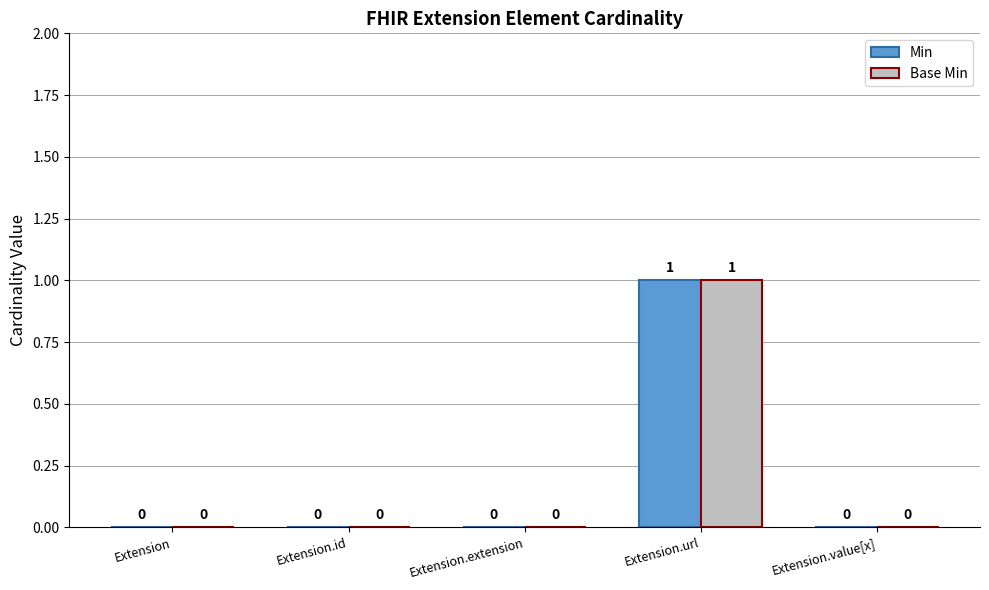

Reading left to right, transcribe all the data shown in this chart.

Min: 0	0	0	1	0
Base Min: 0	0	0	1	0